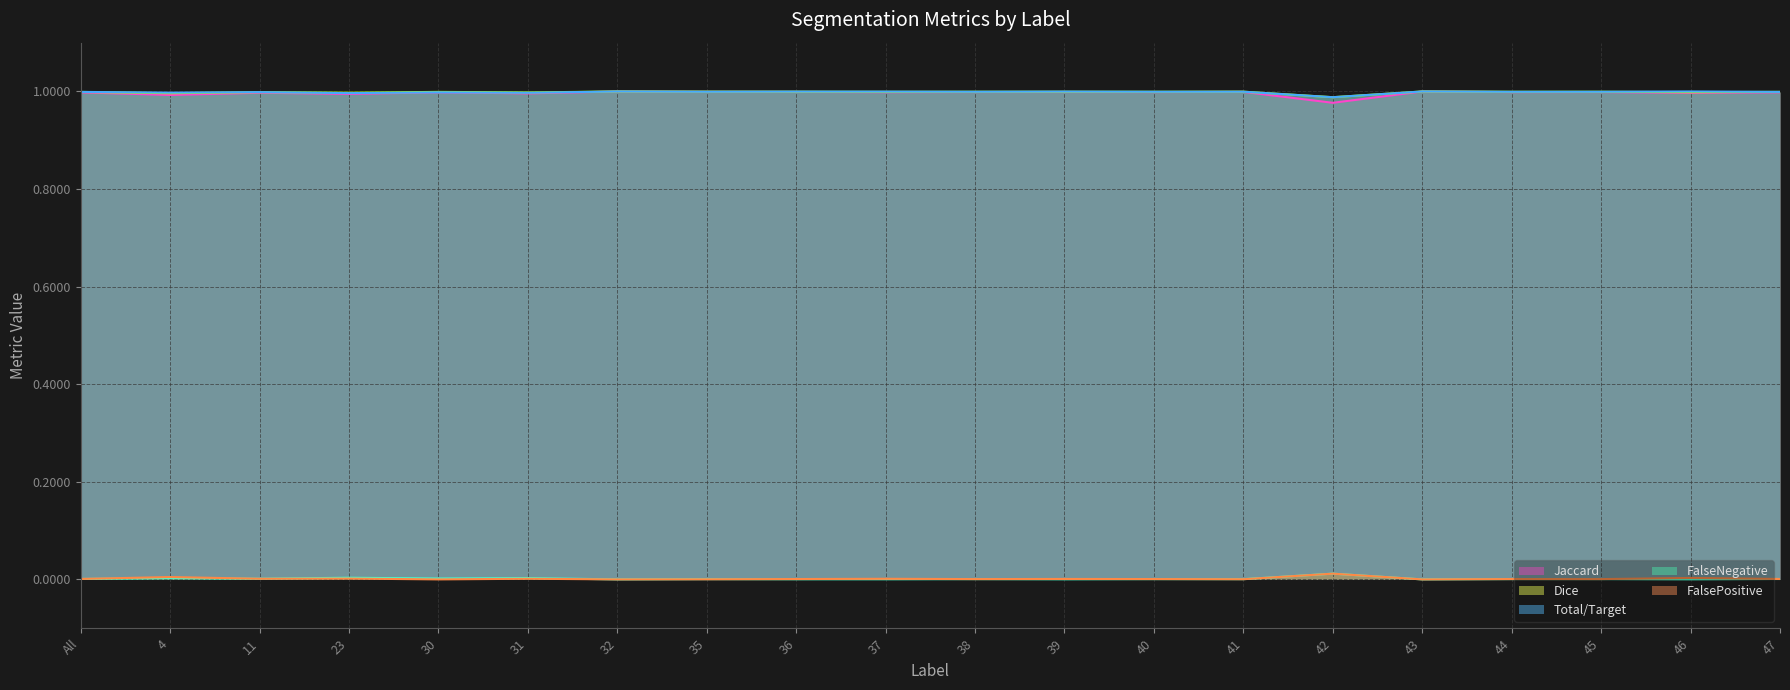

True or false: Total/Target and FalseNegative intersect in this chart.

False